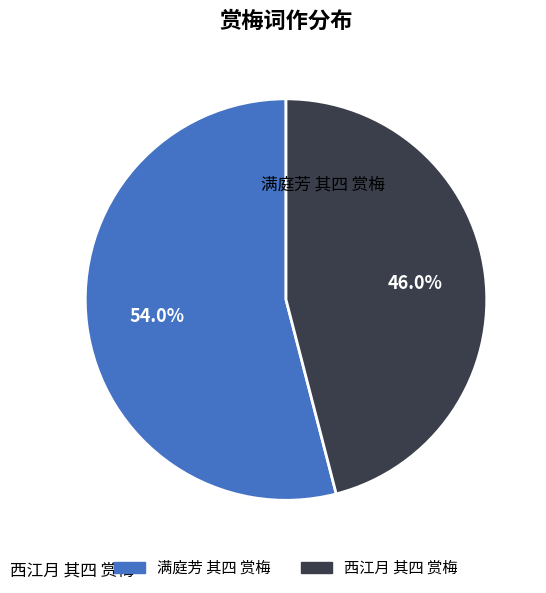

Rank the categories by value from lowest to highest.

西江月 其四 赏梅, 满庭芳 其四 赏梅